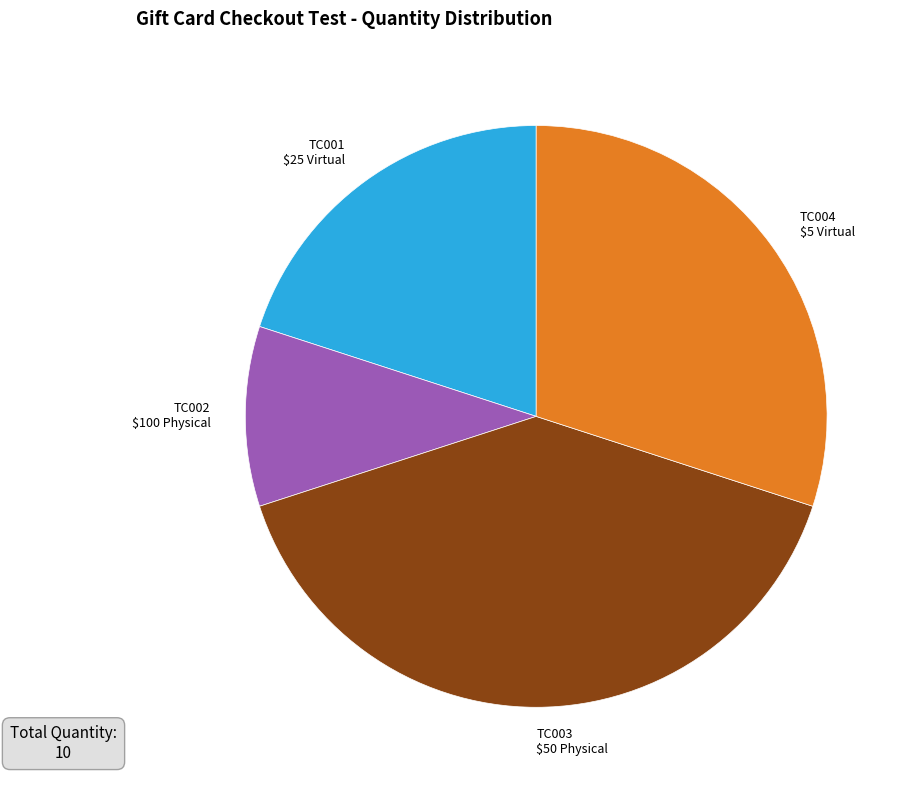

True or false: TC004 $5 Virtual accounts for 30% of the total.

True